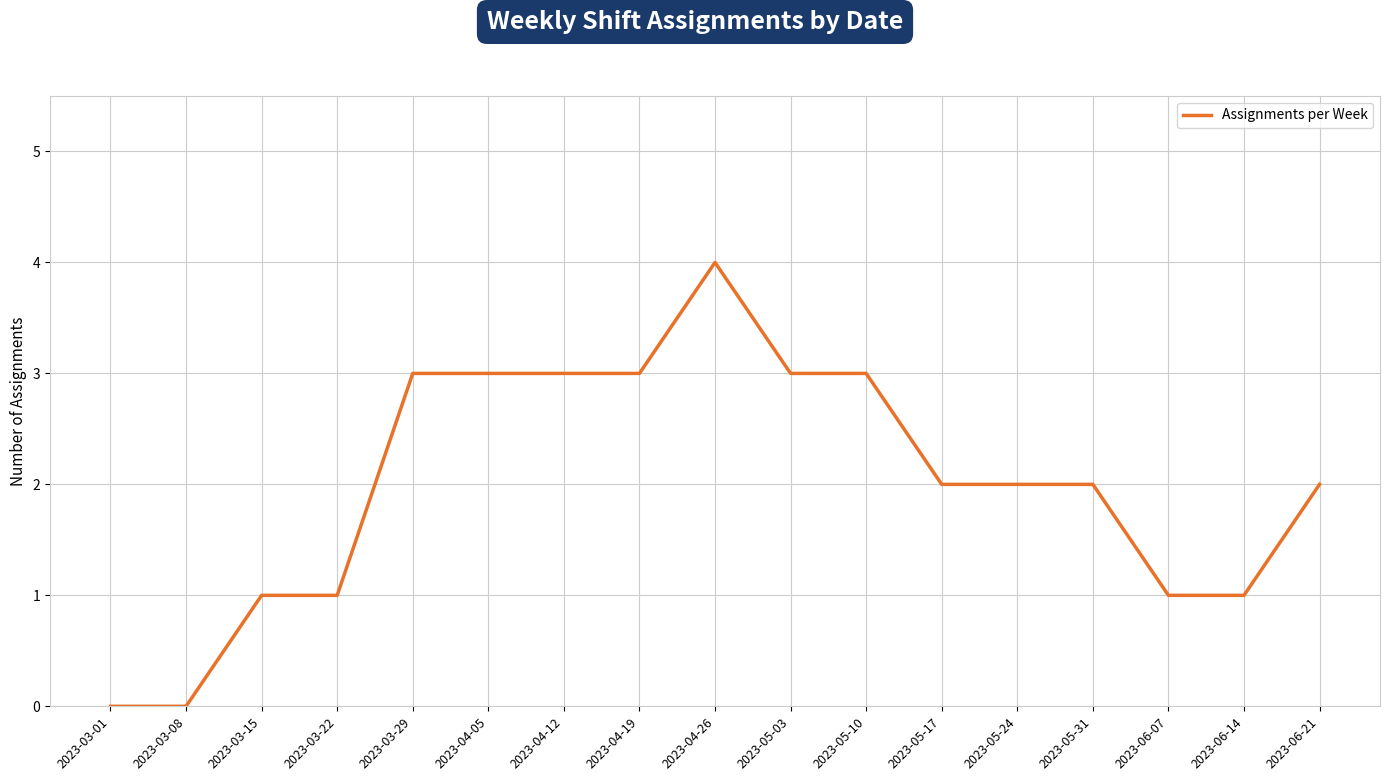

Reading left to right, what are all the values shown in this chart?

0	0	1	1	3	3	3	3	4	3	3	2	2	2	1	1	2